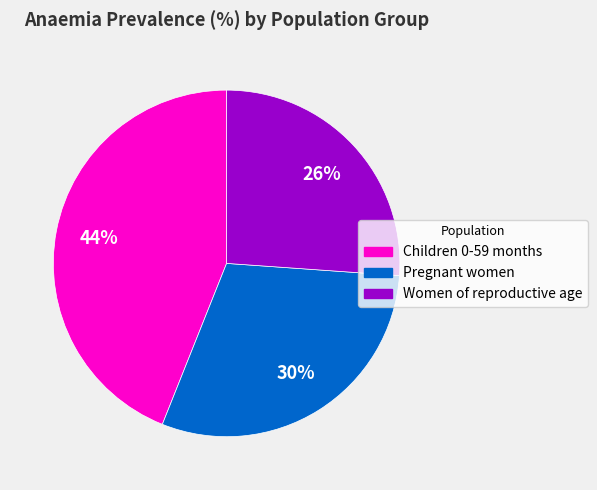

To the nearest percent, what portion does Children 0-59 months represent?

44%